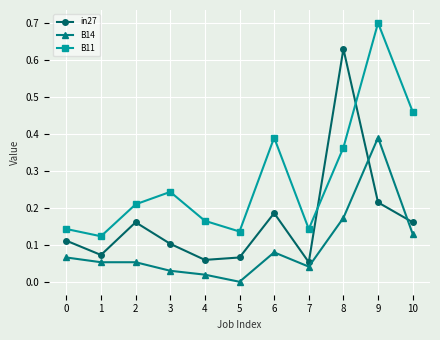

How many lines are shown in the chart?

3